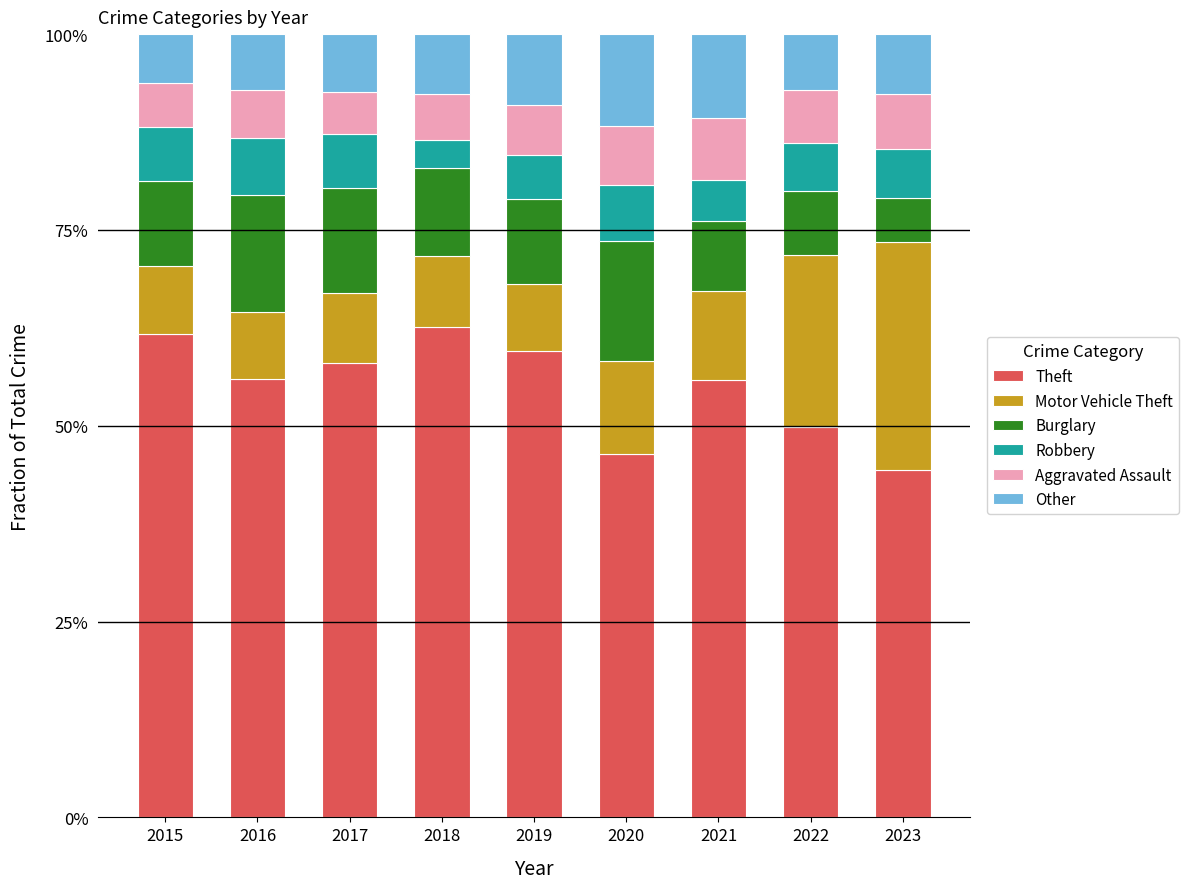

The value of Burglary at 2022 is 0.1. True or false?

False